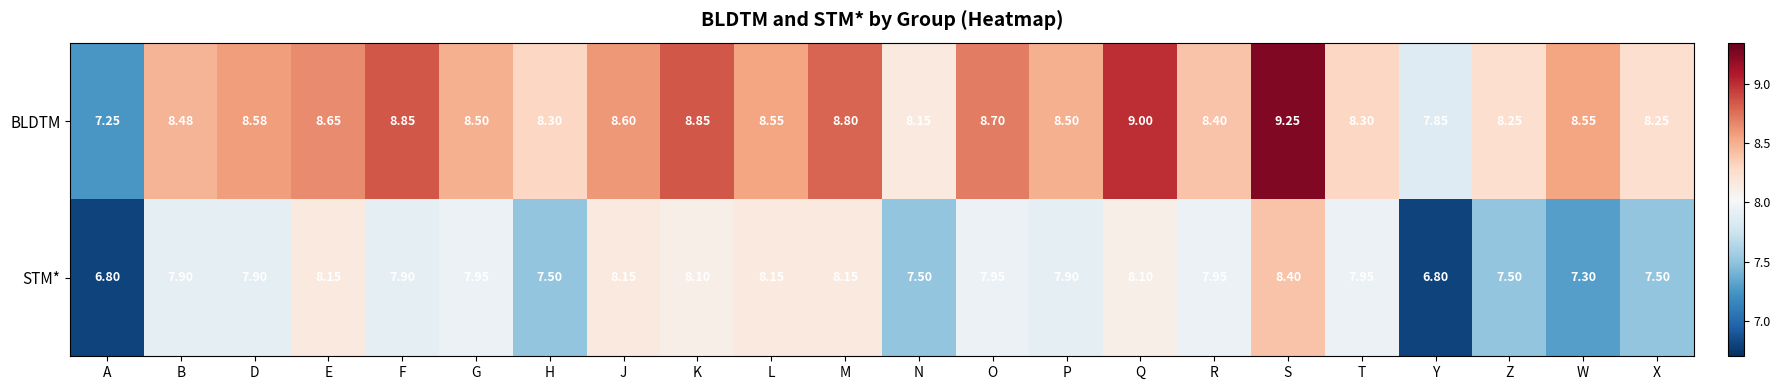

At which label does BLDTM first exceed 8?

B